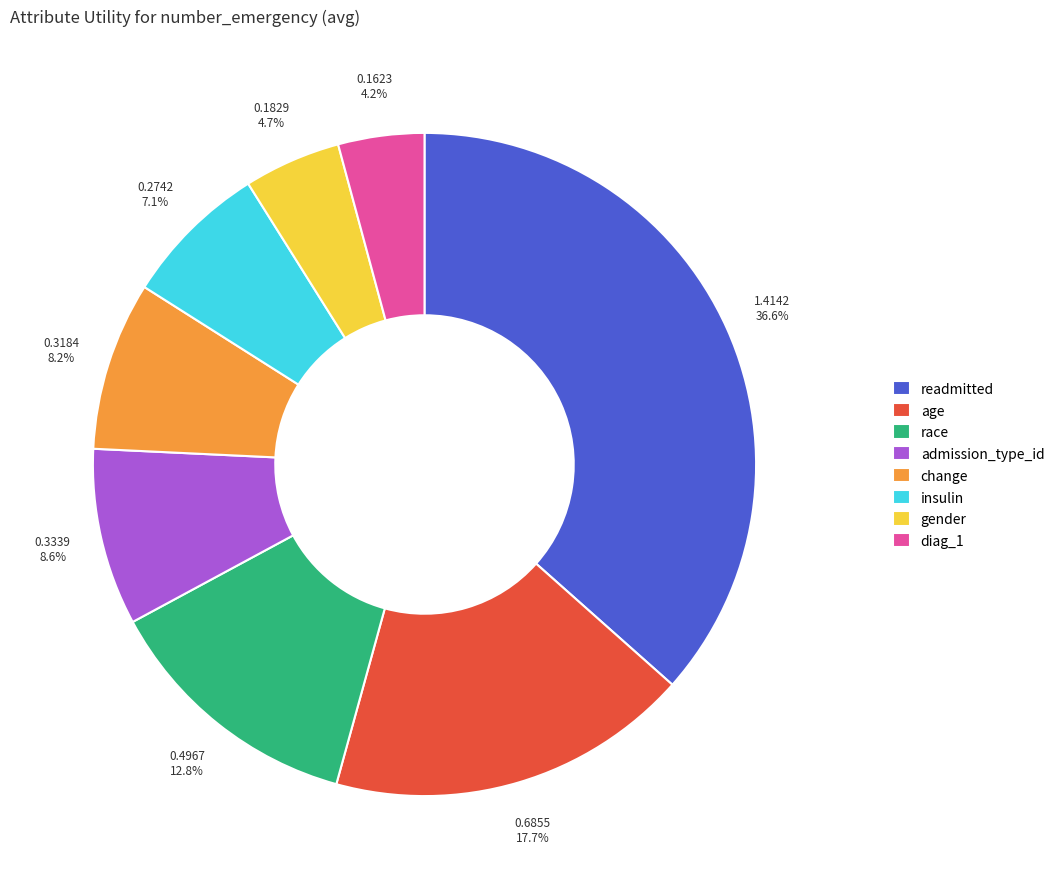

Is the sum of readmitted and admission_type_id greater than half?

No